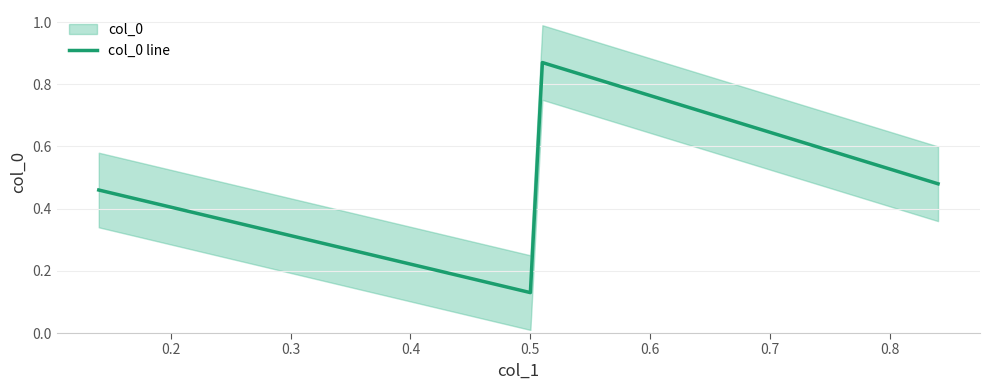

In col_0 line, how many points are lower than both neighbors (excluding endpoints)?

1